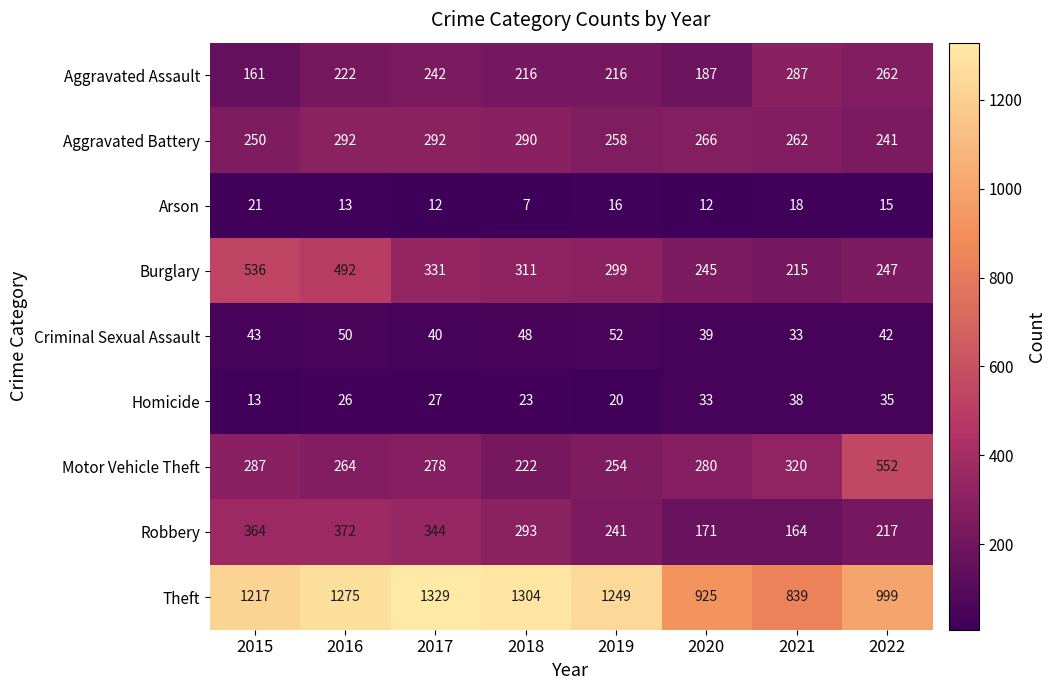

What is the difference between the second highest and minimum values in the Motor Vehicle Theft series?

98